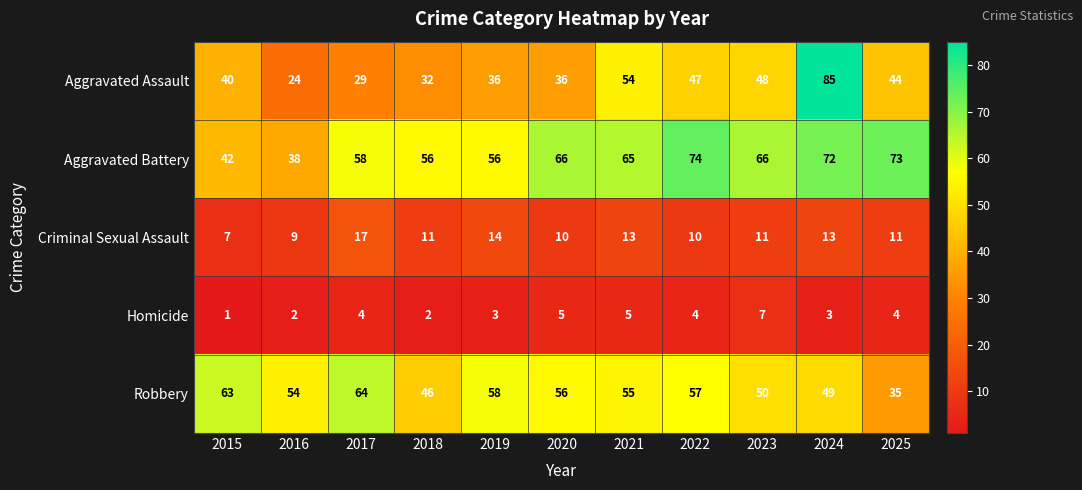

Which label corresponds to the largest value in the chart?

2024